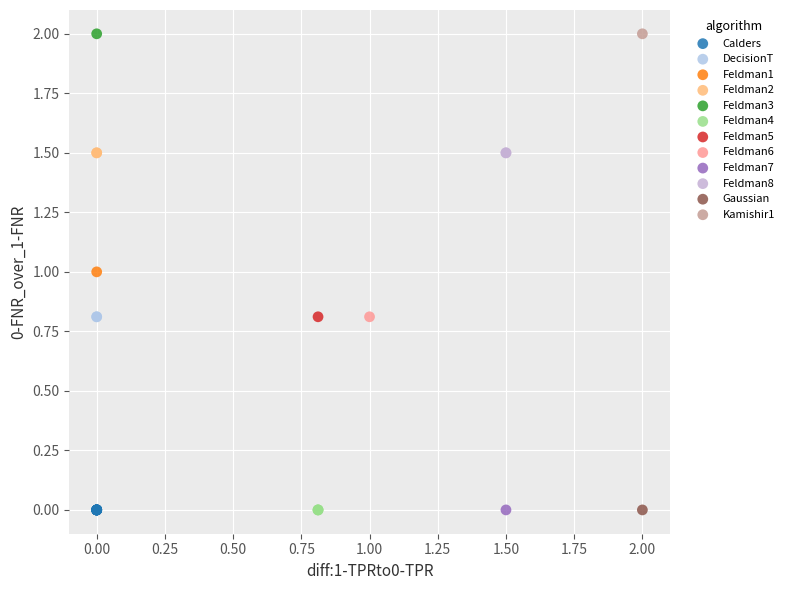

What are all the series names shown in the legend?

Calders, DecisionT, Feldman1, Feldman2, Feldman3, Feldman4, Feldman5, Feldman6, Feldman7, Feldman8, Gaussian, Kamishir1